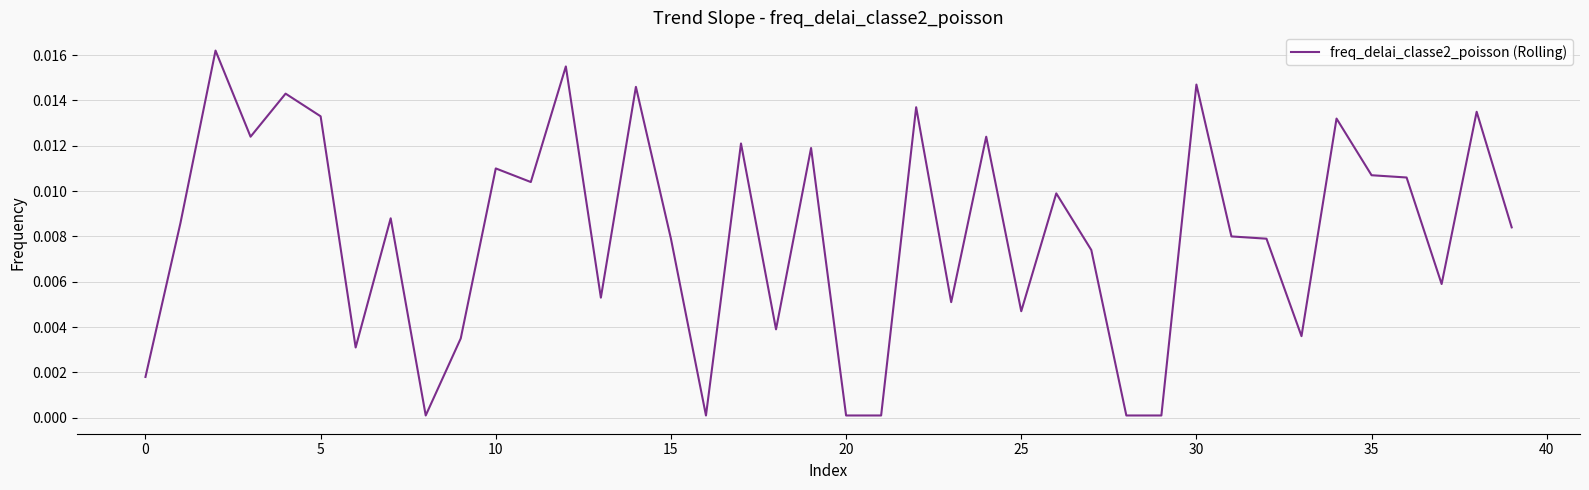

Does the chart have visible grid lines?

Yes